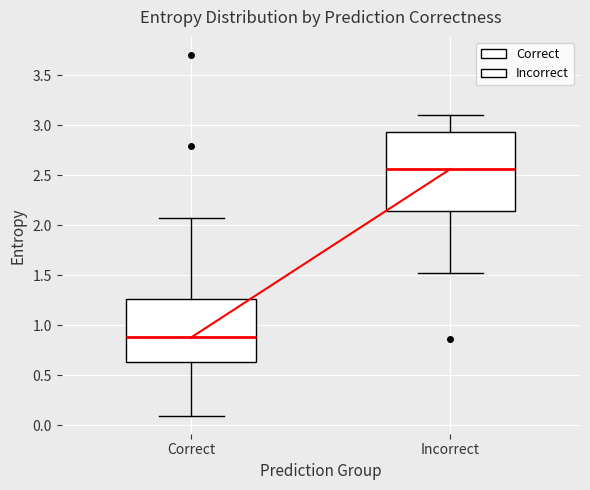

Reading left to right, read every box against the y-axis: the position of its median line, the range the box covers, and the ends of its whiskers. The values are not printed on the chart, so give them approximately, as read against the axis.

Correct: median 0.90, box 0.65 to 1.25, whiskers 0.10 to 2.05
Incorrect: median 2.55, box 2.15 to 2.95, whiskers 1.50 to 3.10